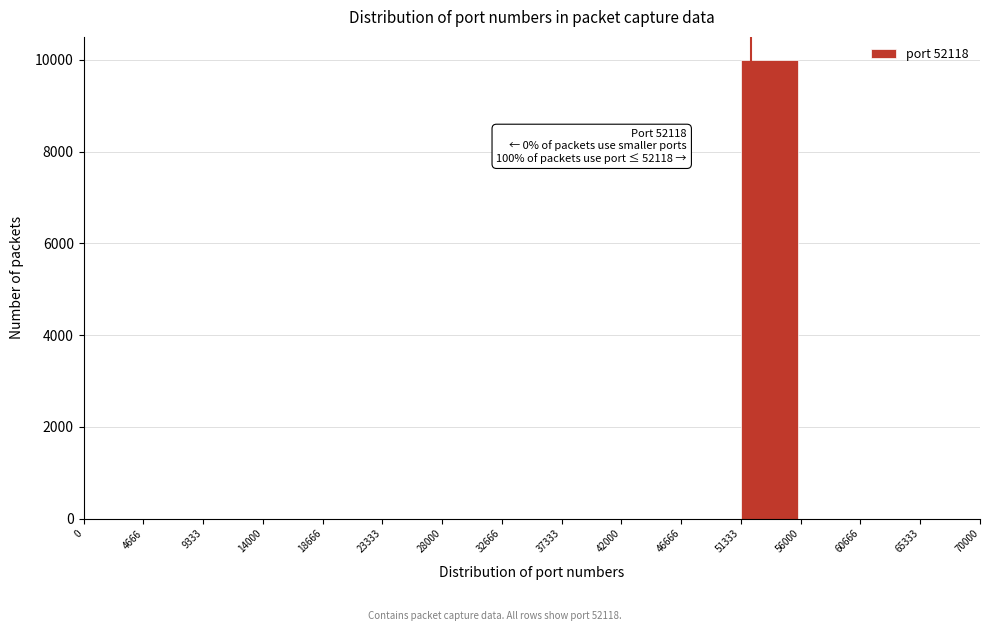

Which range on the x-axis has the tallest bar?

51333 to 56000